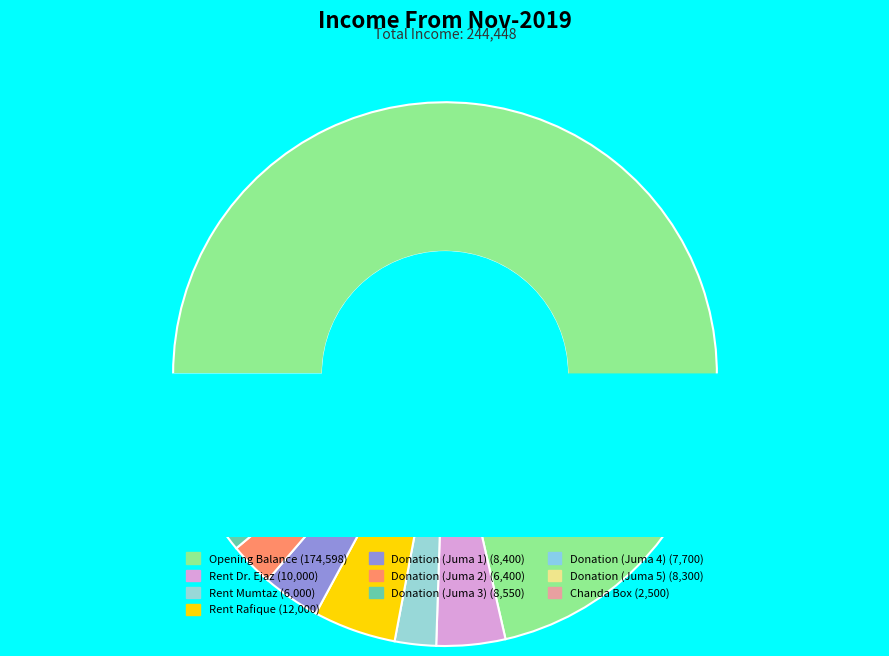

What percentage is NOT represented by Donation (Juma 4)?

96.9%